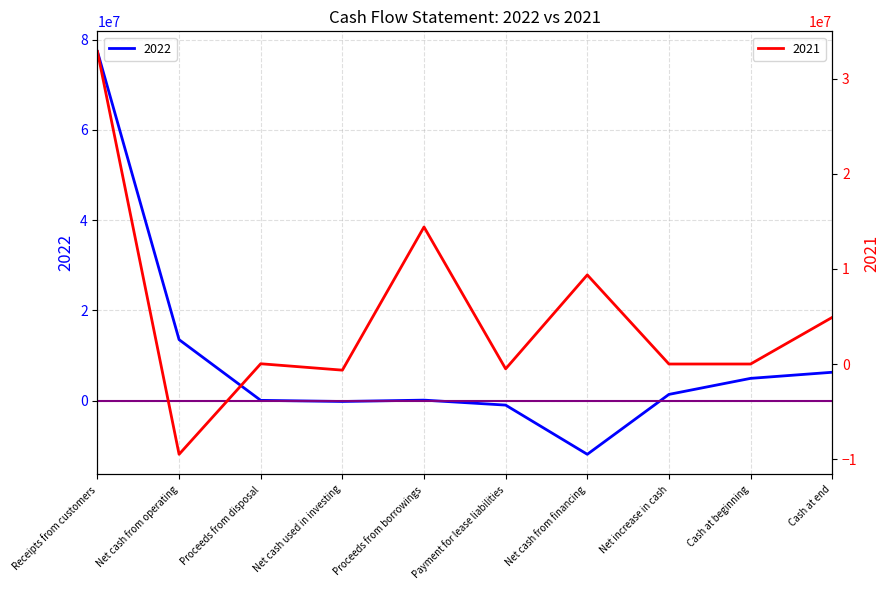

List the series in order of their overall mean, lowest first.

2021, 2022